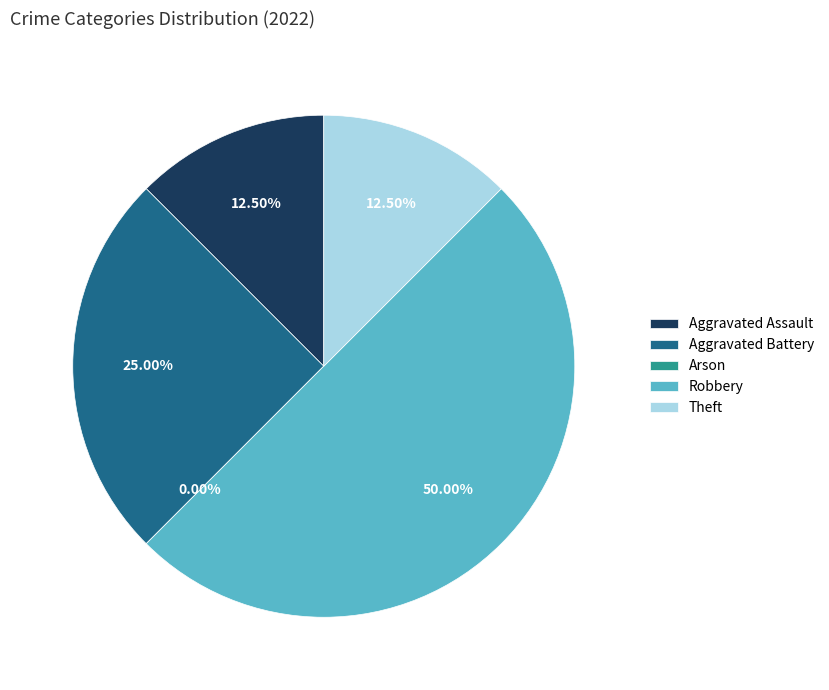

What percentage do Aggravated Battery and Theft together represent?

37.5%